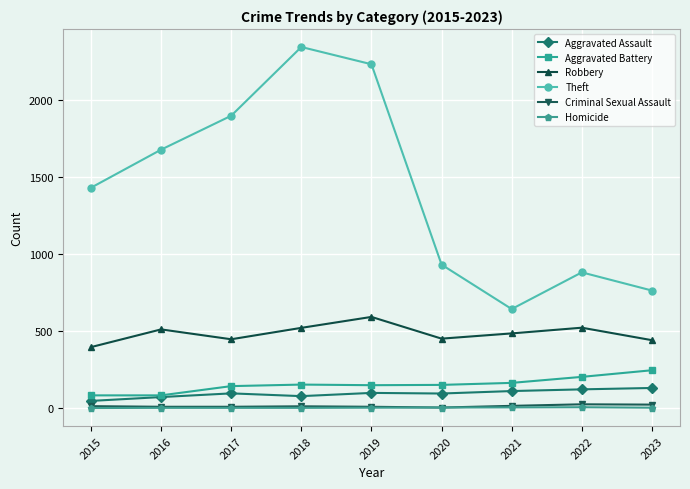

What is the difference between the second highest and minimum values in the Aggravated Assault series?

75